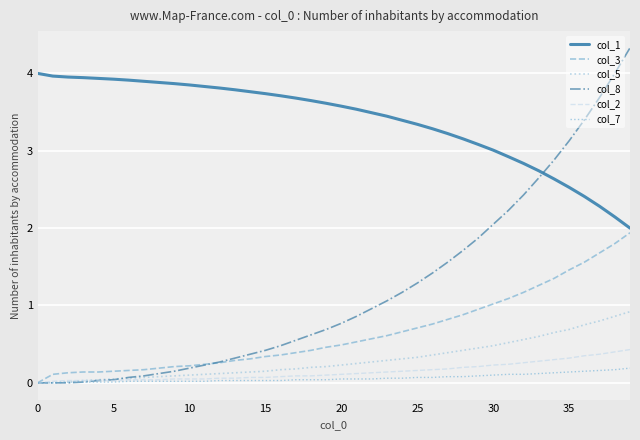

What is the difference between the maximum and minimum values in the col_2 series?

0.4